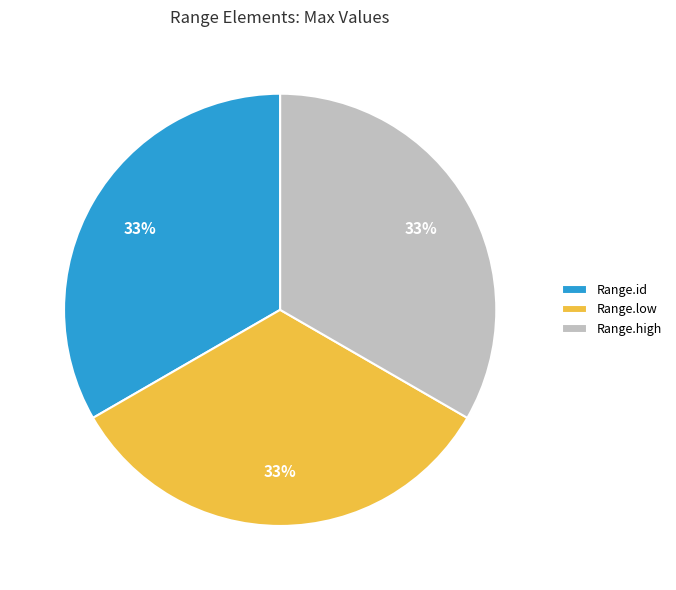

To the nearest percent, what is the average slice percentage?

33%